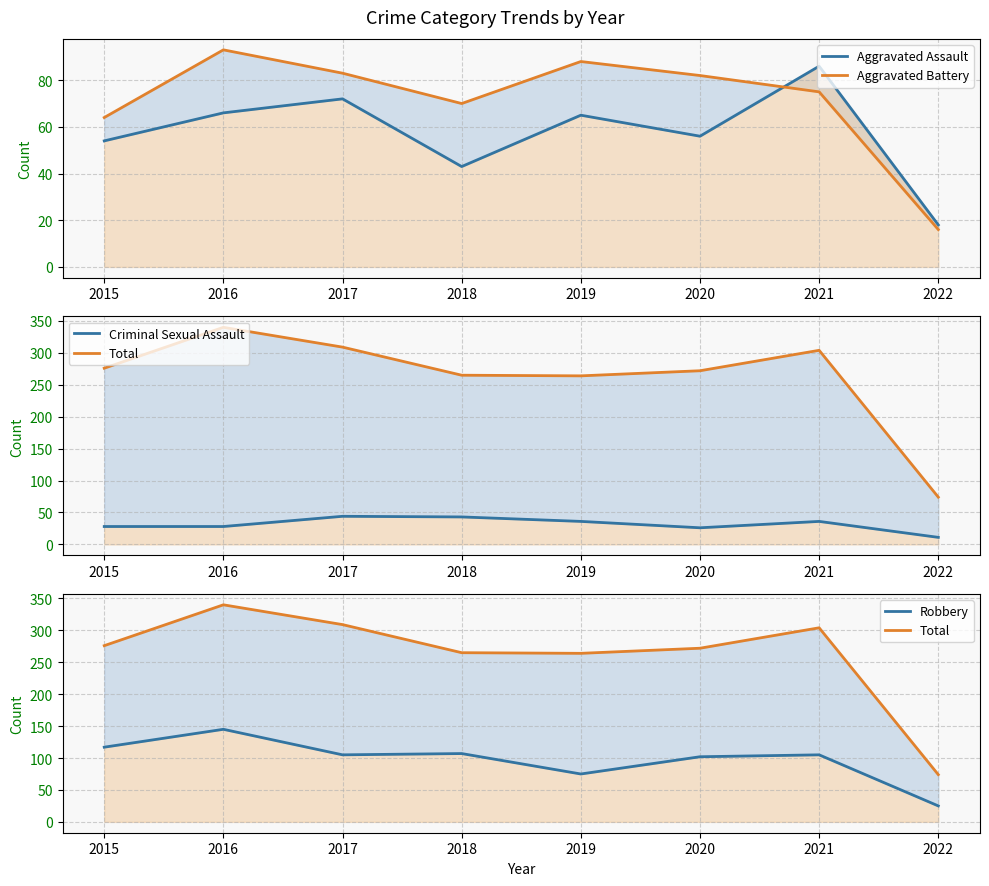

What is the highest value of the Robbery series?

145